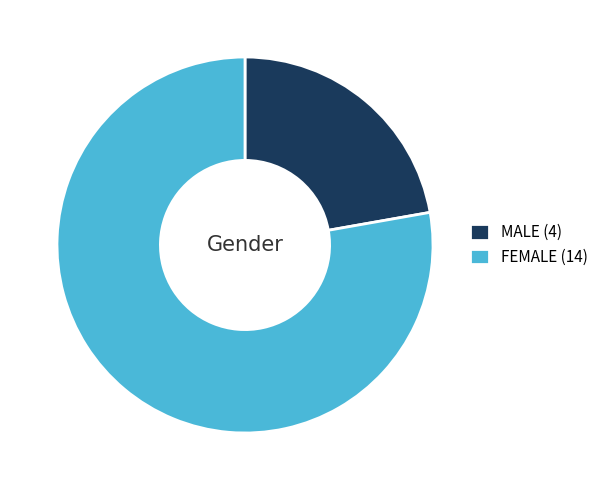

The FEMALE (14) slice represents 83% of the pie. True or false?

False